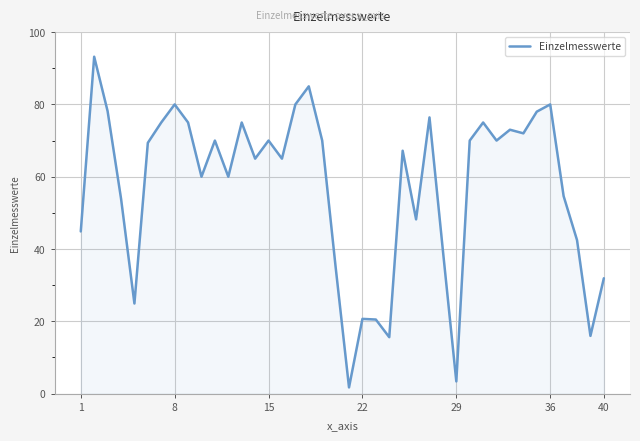

What is the maximum value shown in the chart?

93.2